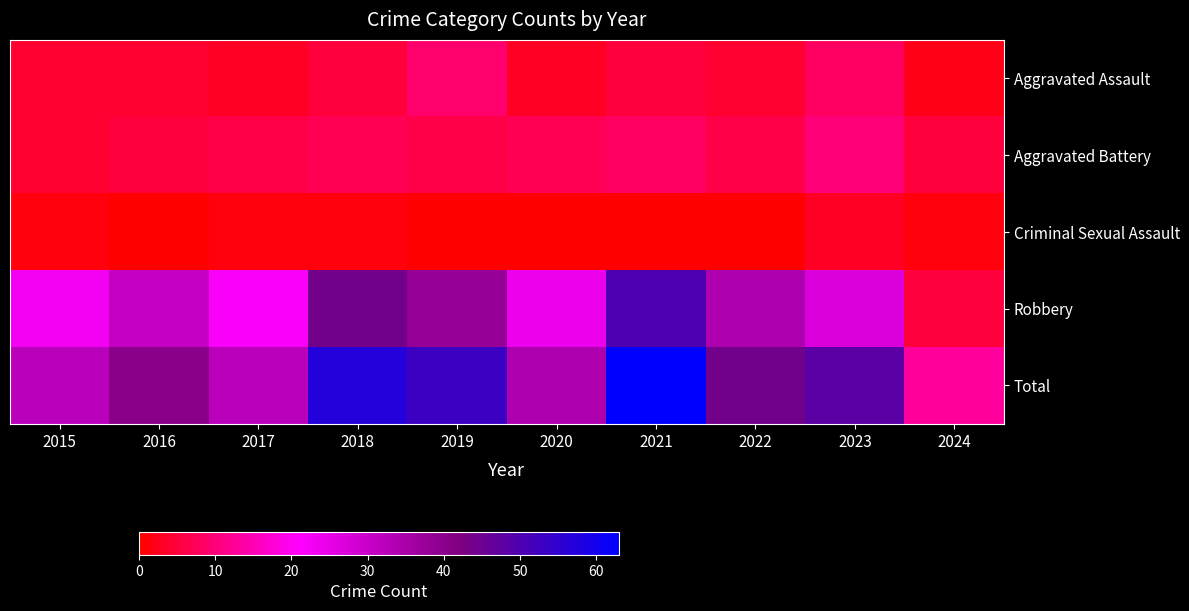

Which has a higher value, 2016 or 2022?

2016